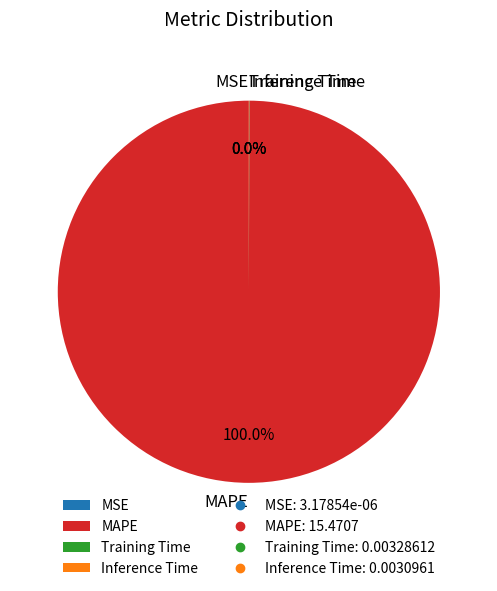

Does MAPE represent more than half of the total?

Yes